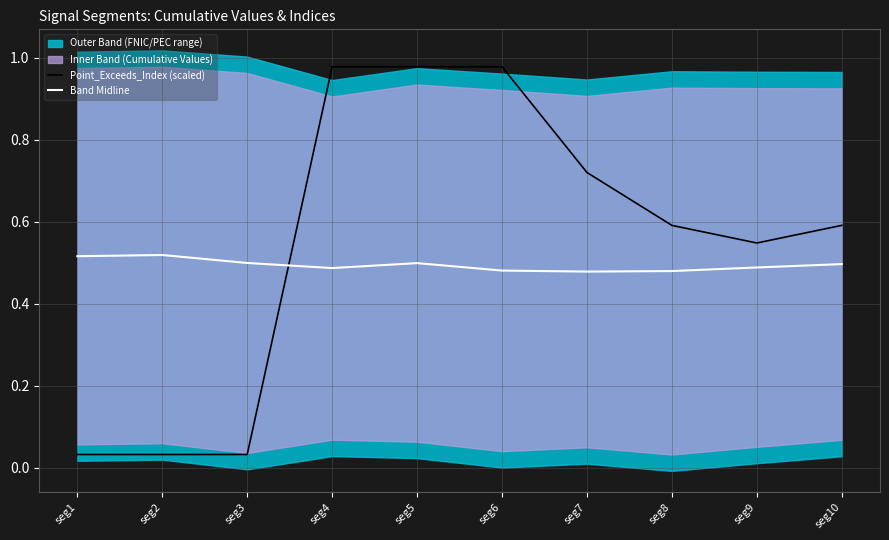

Is it true that Band Midline equals 0.2 at seg2?

False